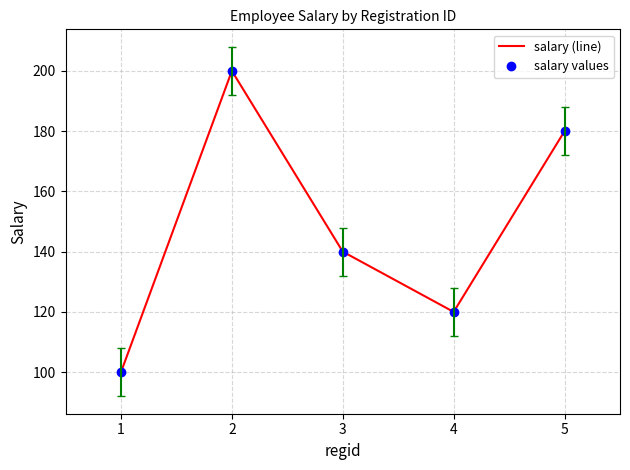

True or false: salary (line) has more than 2 interior local peaks.

False